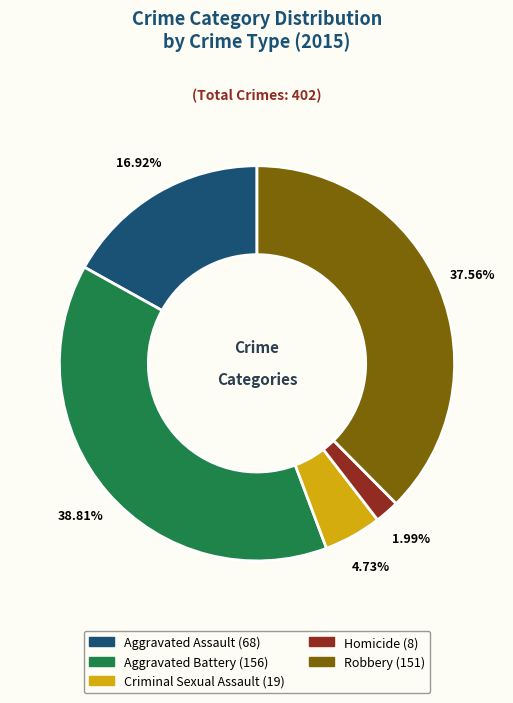

How many segments does this pie chart have?

5